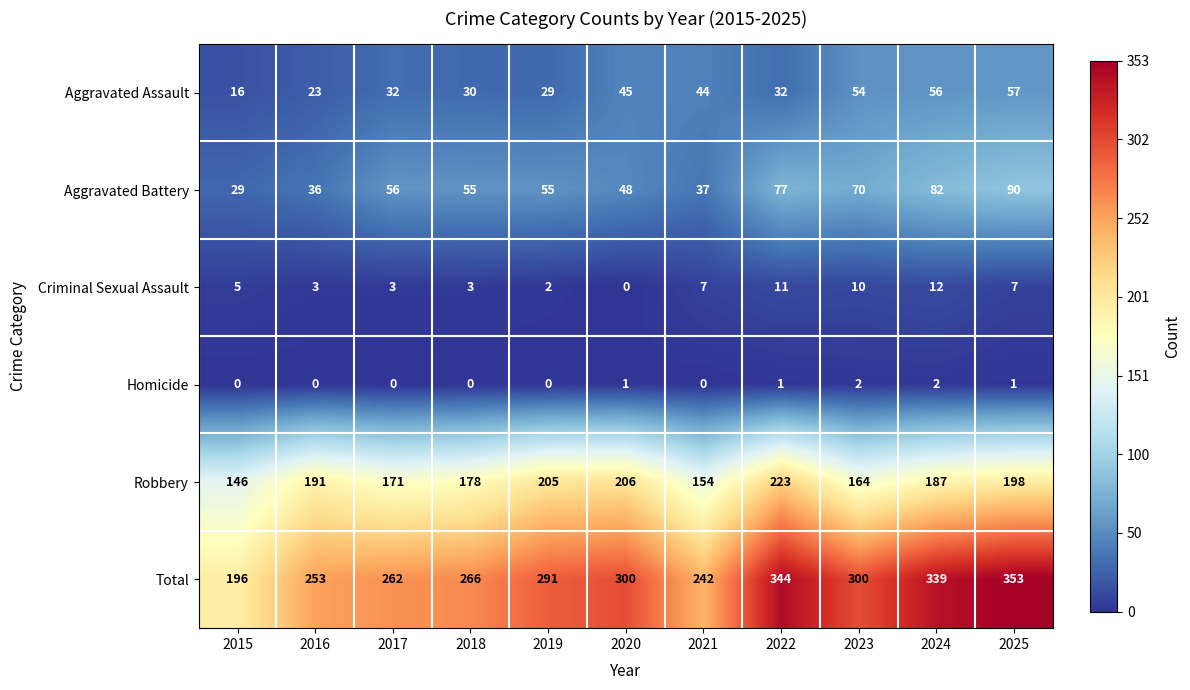

What is the maximum value shown in the chart?

353